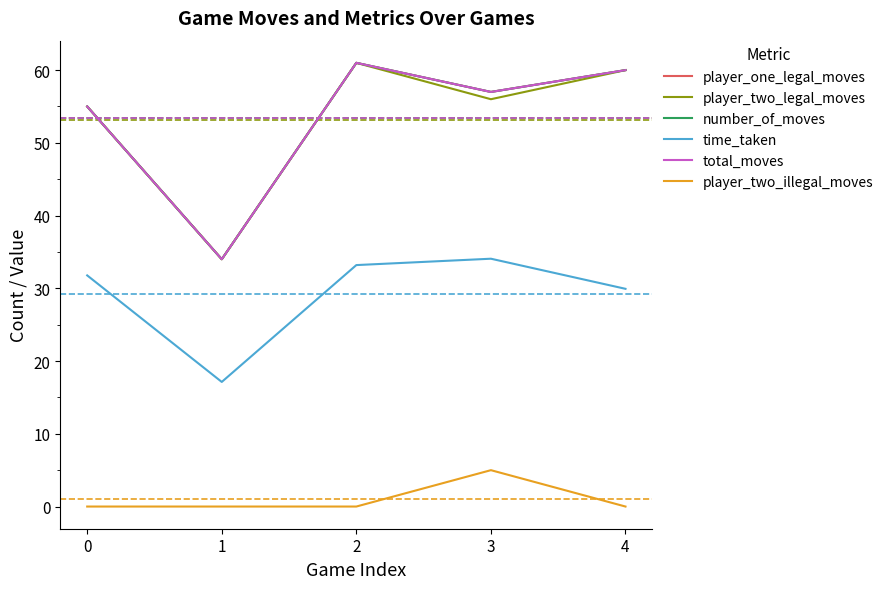

At which label does player_one_legal_moves reach its minimum?

1